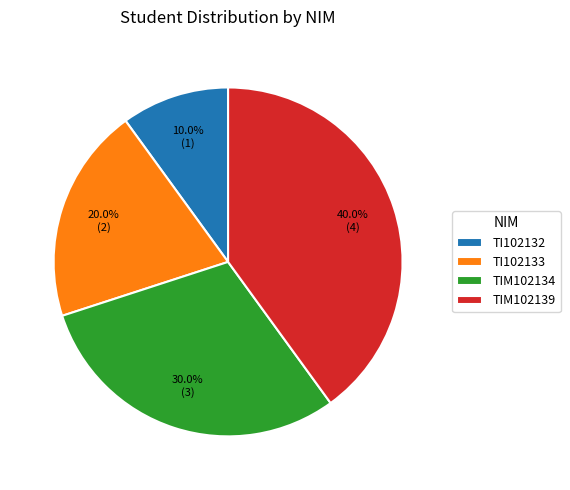

Is TI102132 the majority of the pie?

No